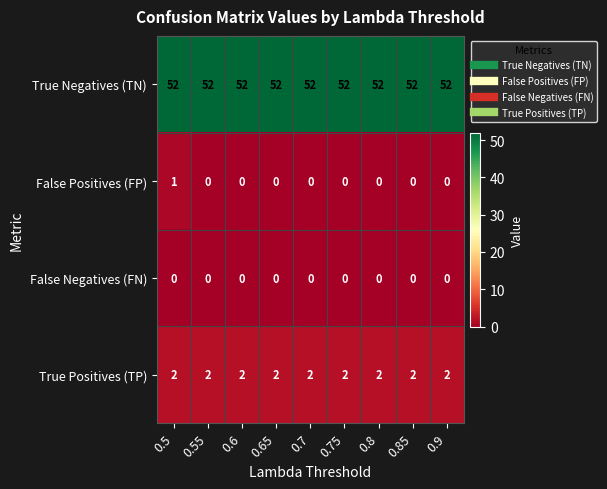

Is the value of True Positives (TP) at 0.5 greater than the value of False Positives (FP) at 0.7?

Yes